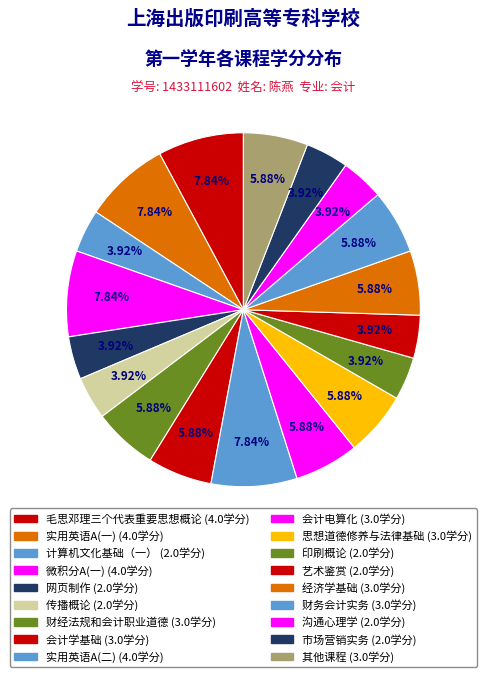

To the nearest percent, what is the average slice percentage?

5%